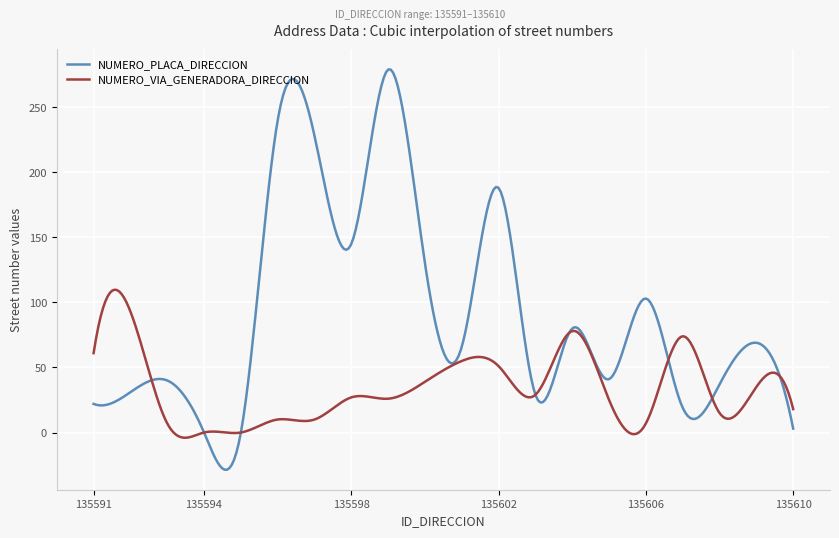

In NUMERO_PLACA_DIRECCION, how many points are higher than both neighbors (excluding endpoints)?

7